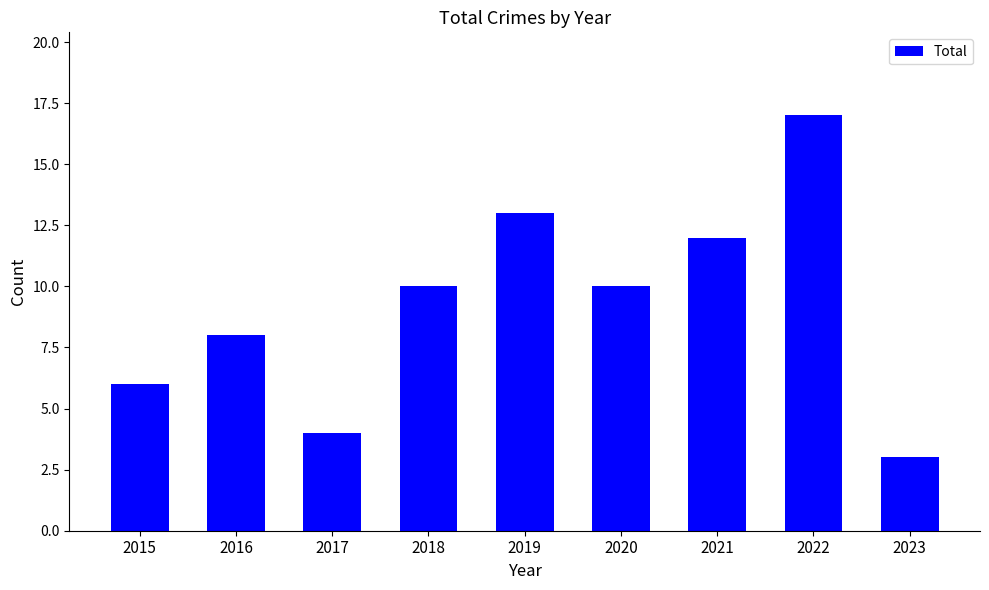

Read the value at 2021.

12